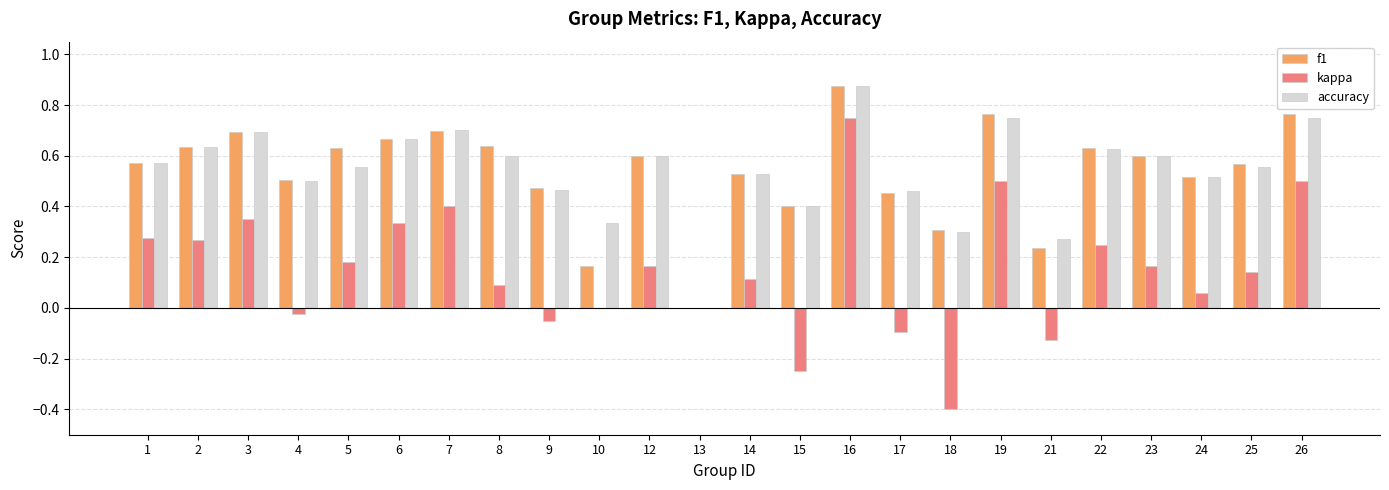

Which series has the widest spread of values?

kappa